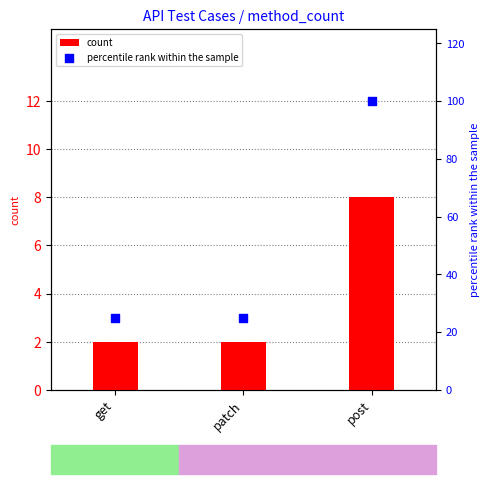

Which series contains the lowest Y value?

count